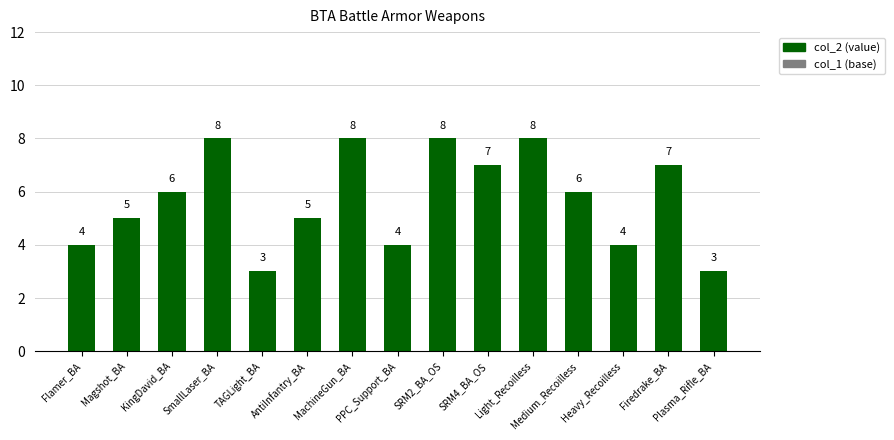

True or false: the data shows 4 at Flamer_BA.

True